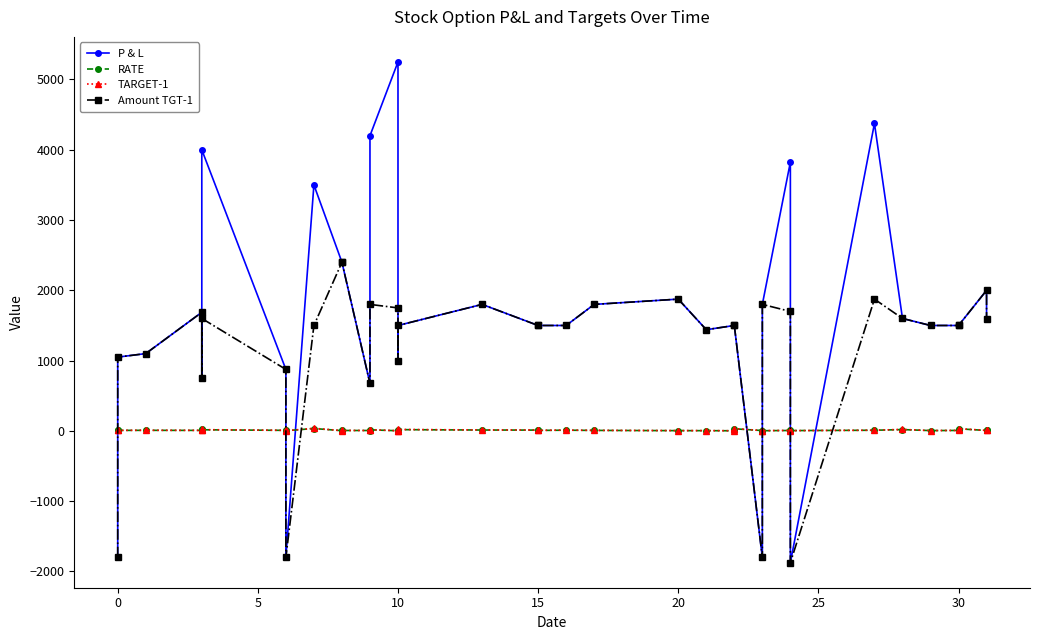

At how many categories does at least one series exceed 390?

32